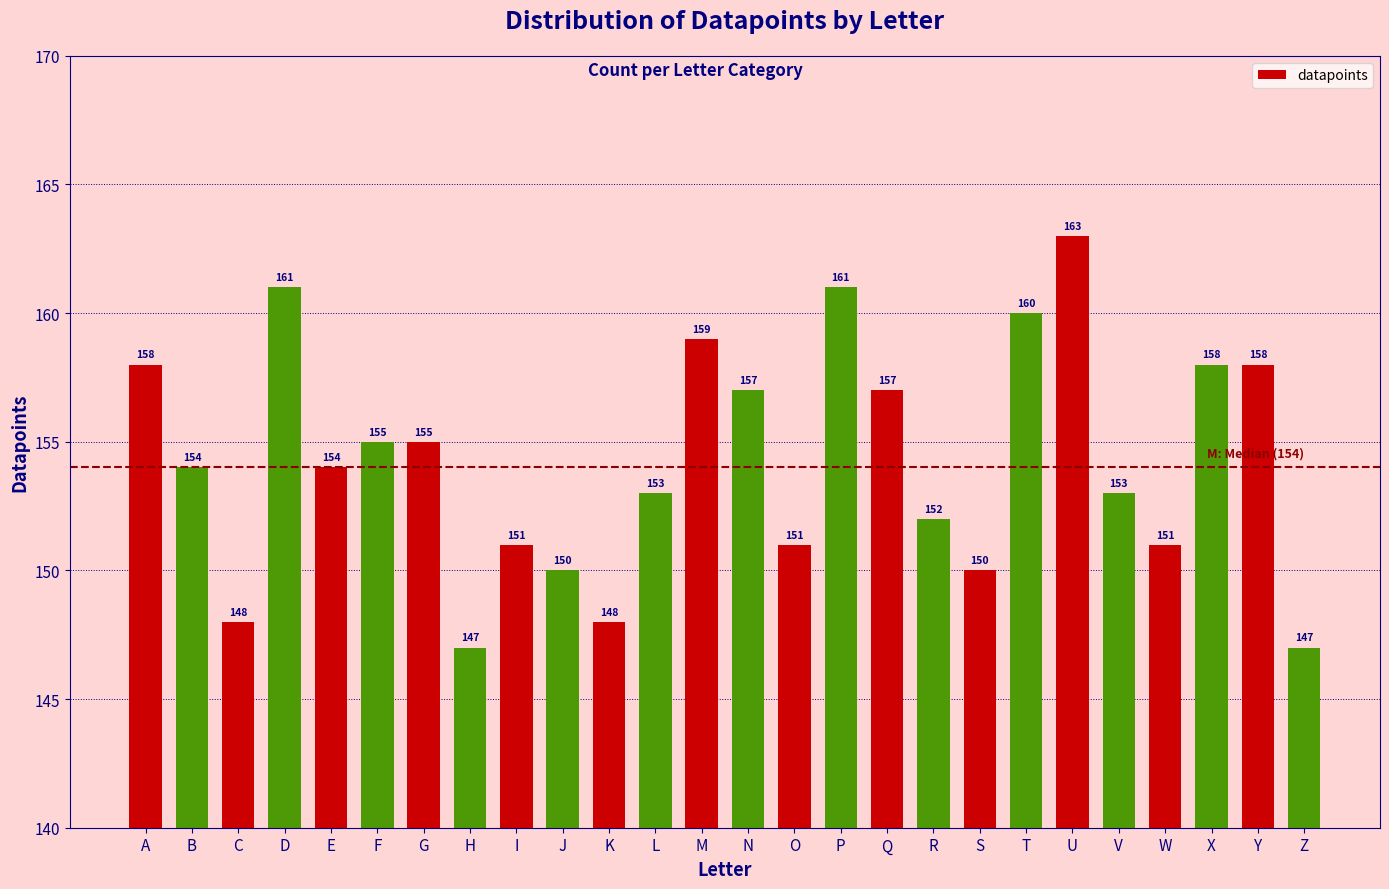

The chart shows a value of 150 at J. True or false?

True